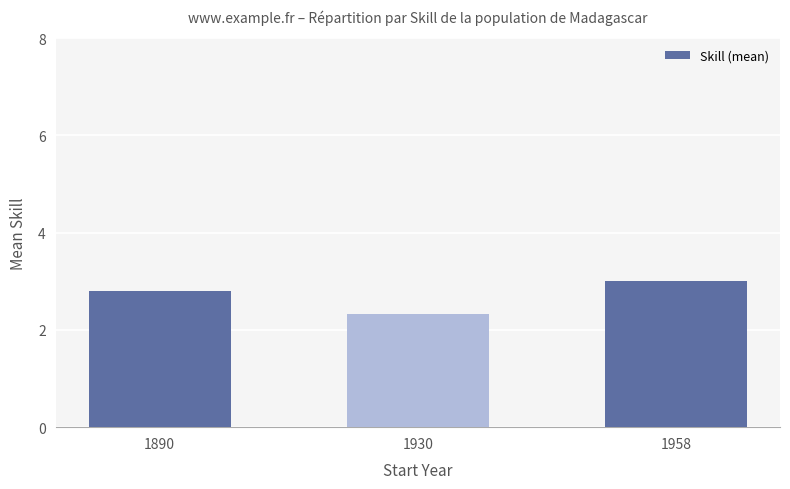

What is the minimum value shown in the chart?

2.3